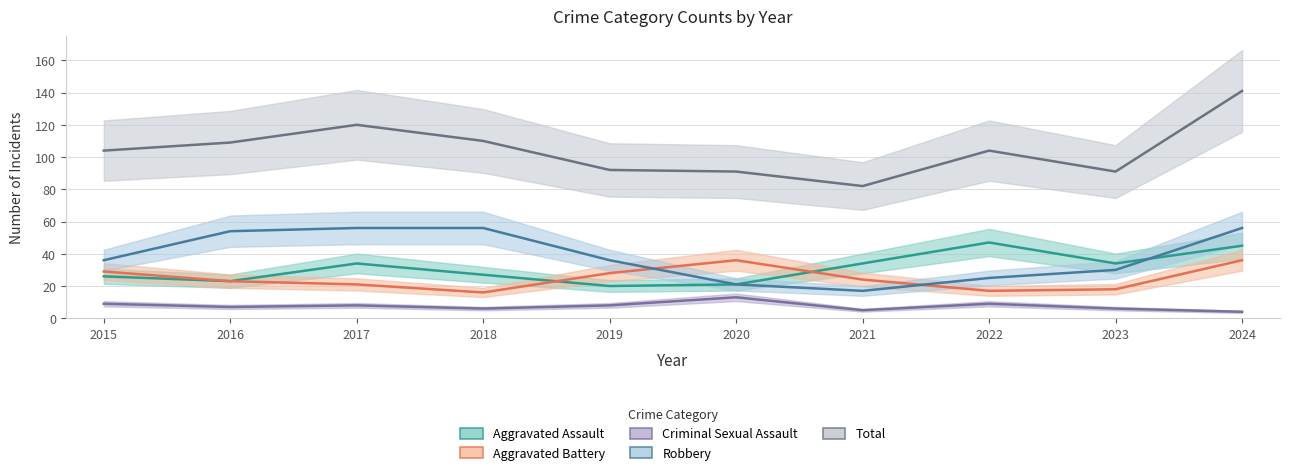

Rank the series at 2016 from highest to lowest value.

Total, Robbery, Aggravated Assault, Aggravated Battery, Criminal Sexual Assault